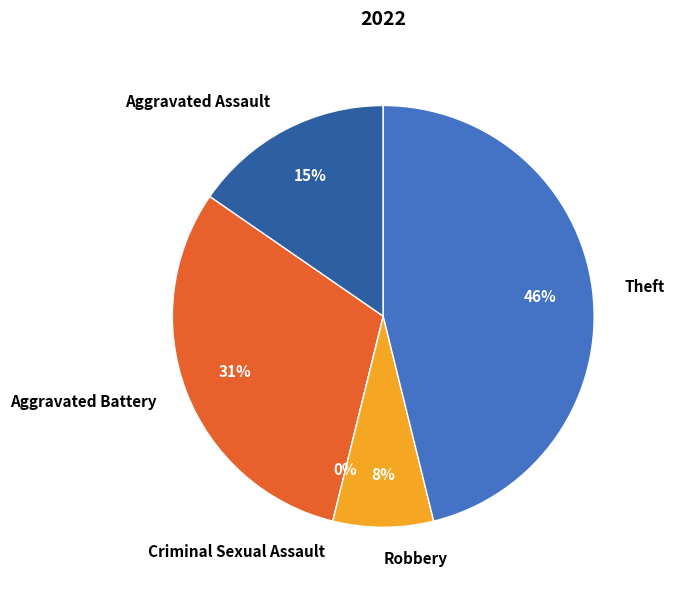

Combined, what portion of the pie is Aggravated Battery and Criminal Sexual Assault?

30.8%